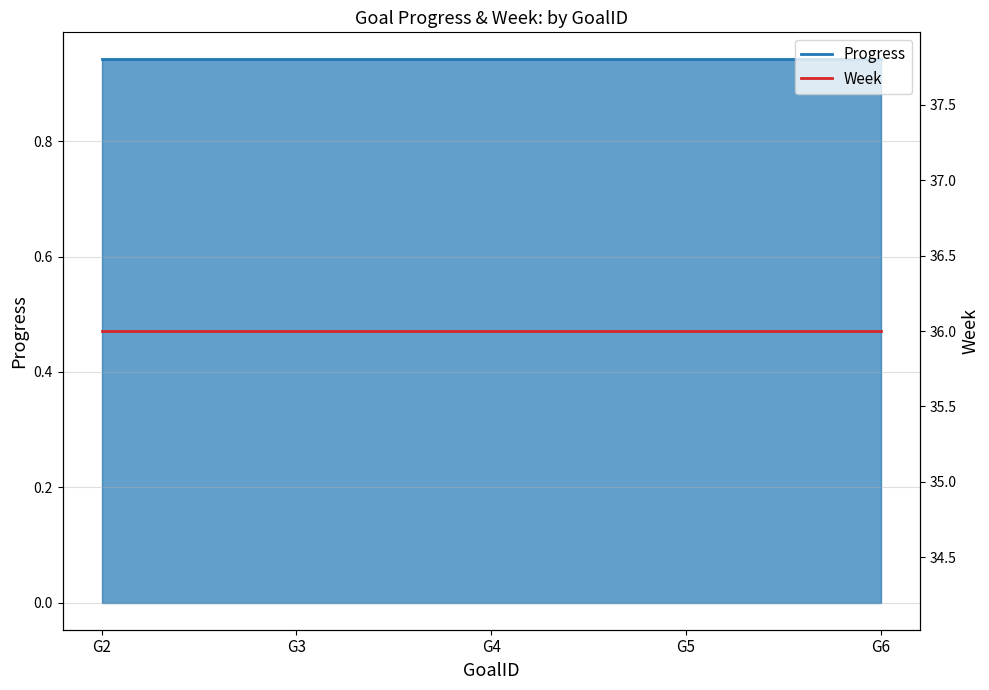

Which category has the lowest value in the Progress series?

G2